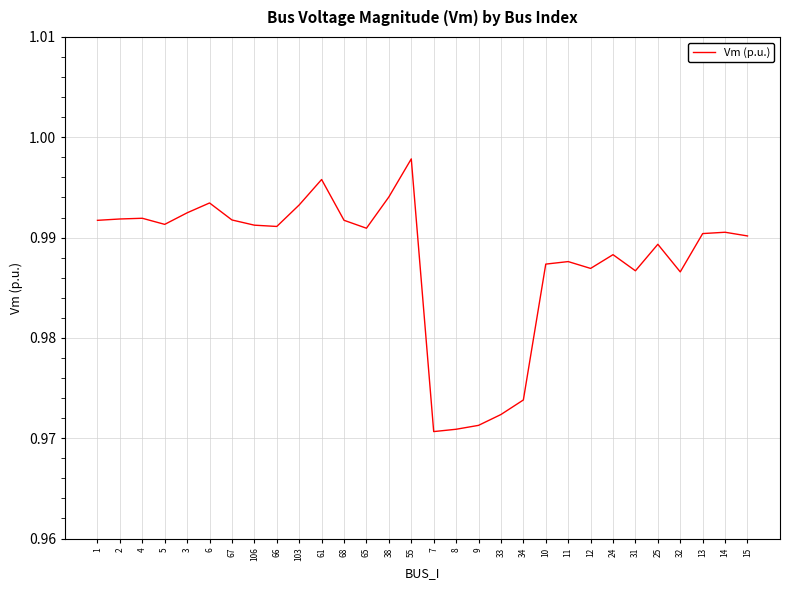

Which category has the highest value across all series?

55